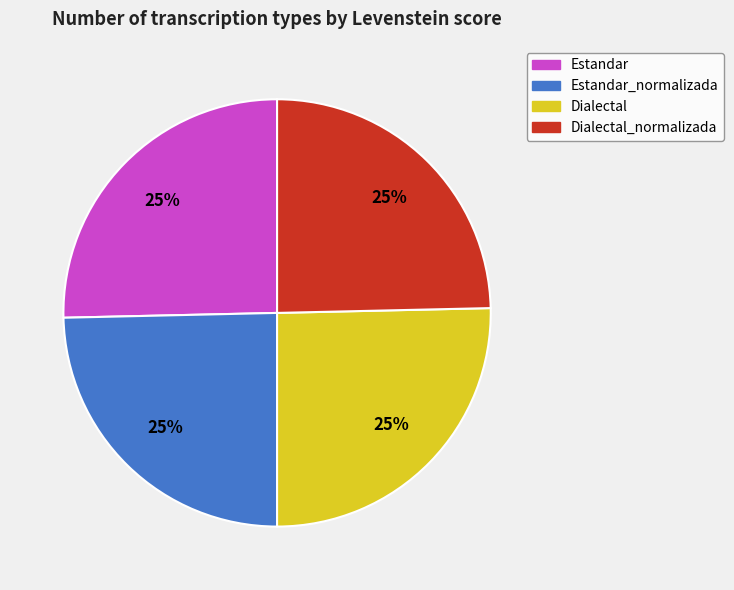

Is there a majority slice in this chart?

No